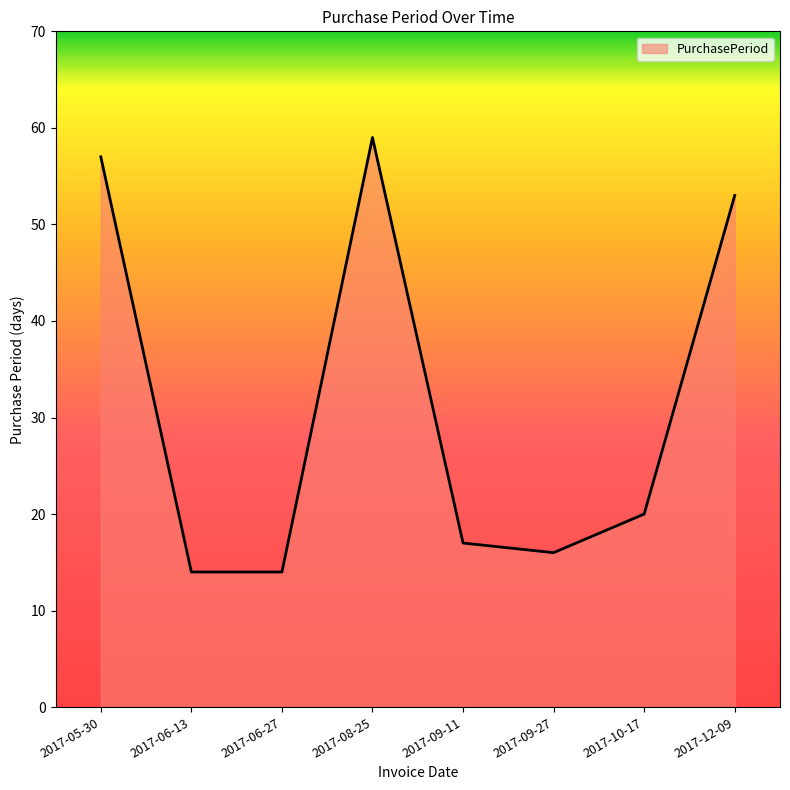

What position from the left is 2017-08-25?

4